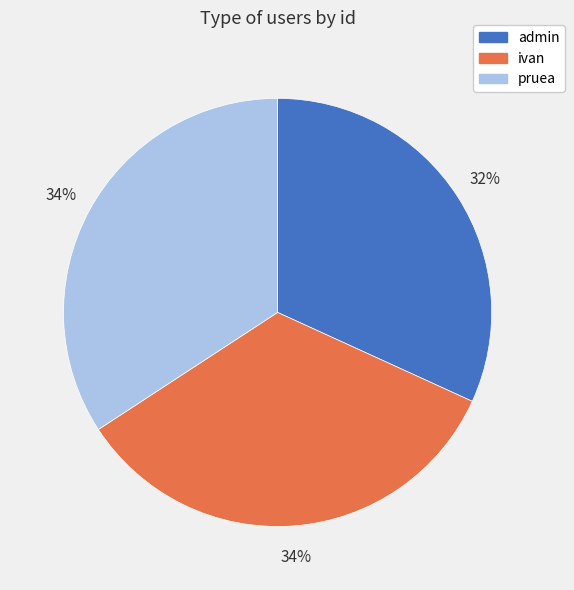

What percentage is the ivan slice, to the nearest percent?

34%